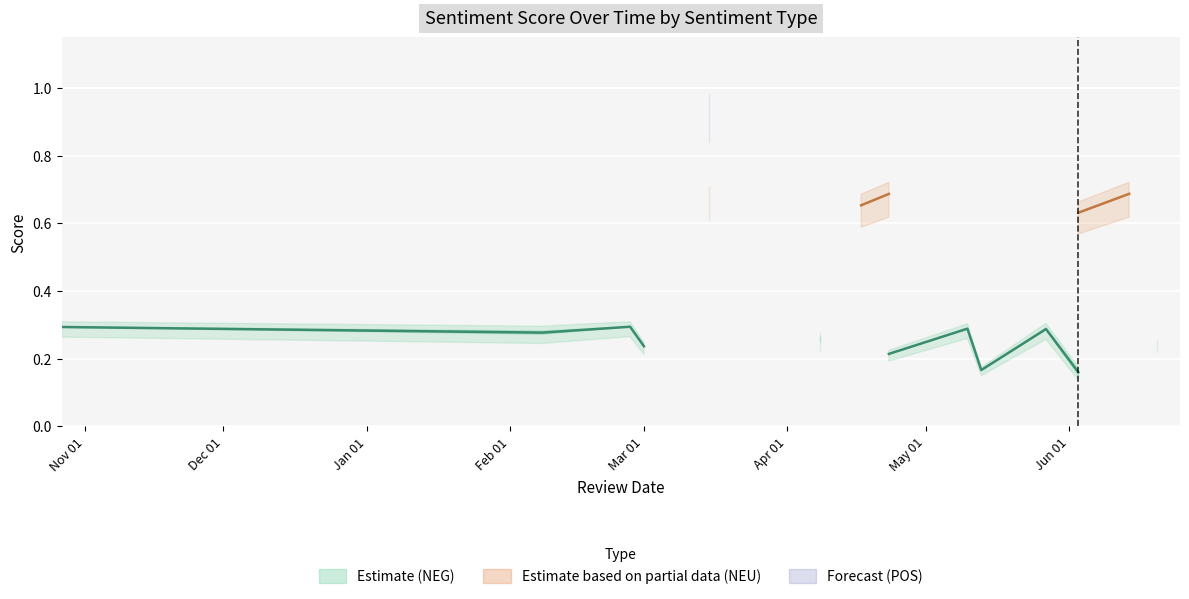

At which category does NEG reach its first local valley?

5